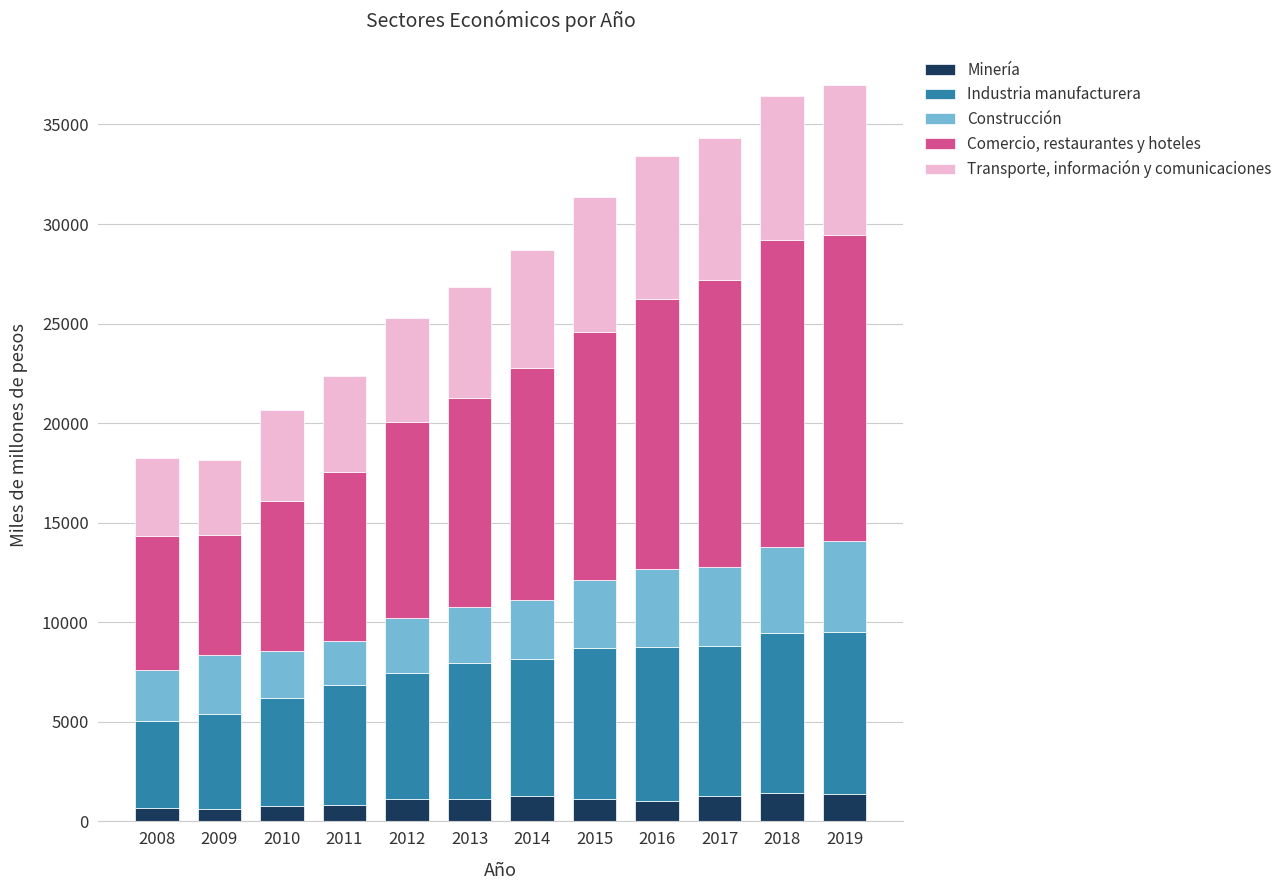

Count the number of data series in this chart.

5